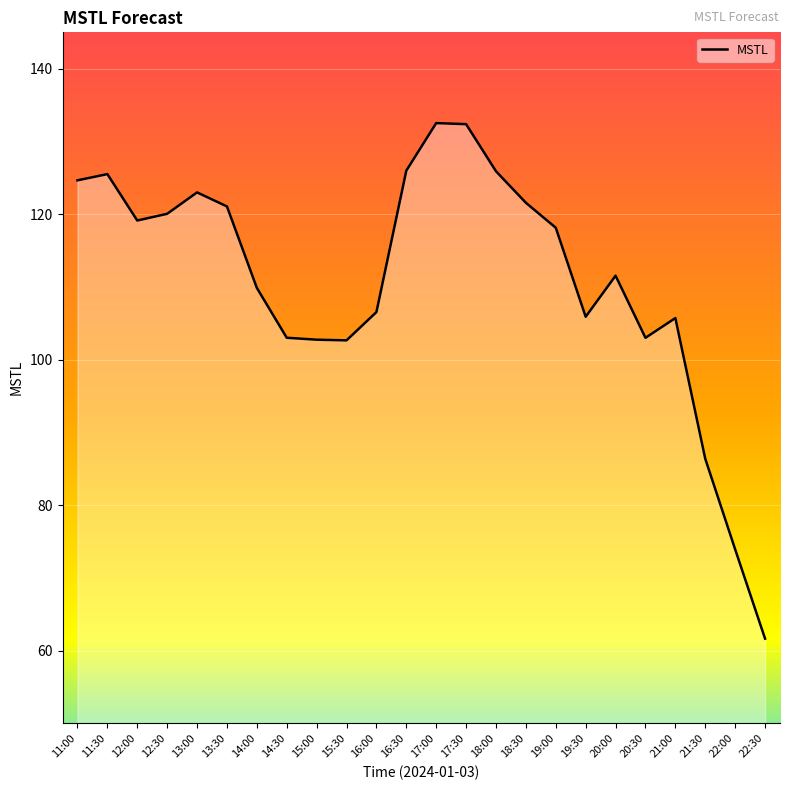

What is the sum of all values?

2662.8